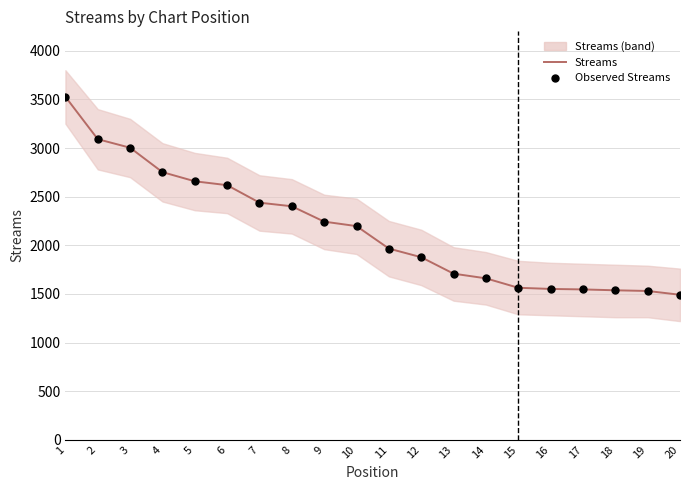

Is the value of Streams at 3 greater than the value of Observed Streams at 13?

Yes